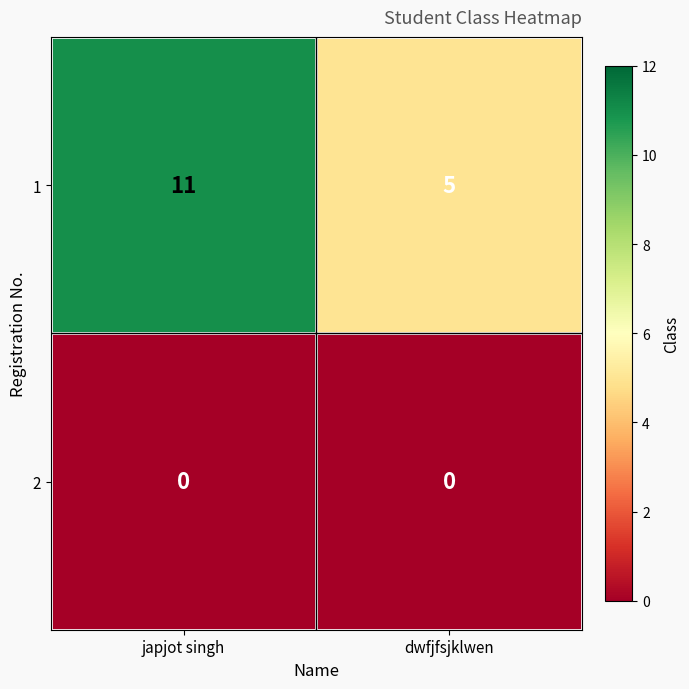

What is the total value across all series at japjot singh?

11